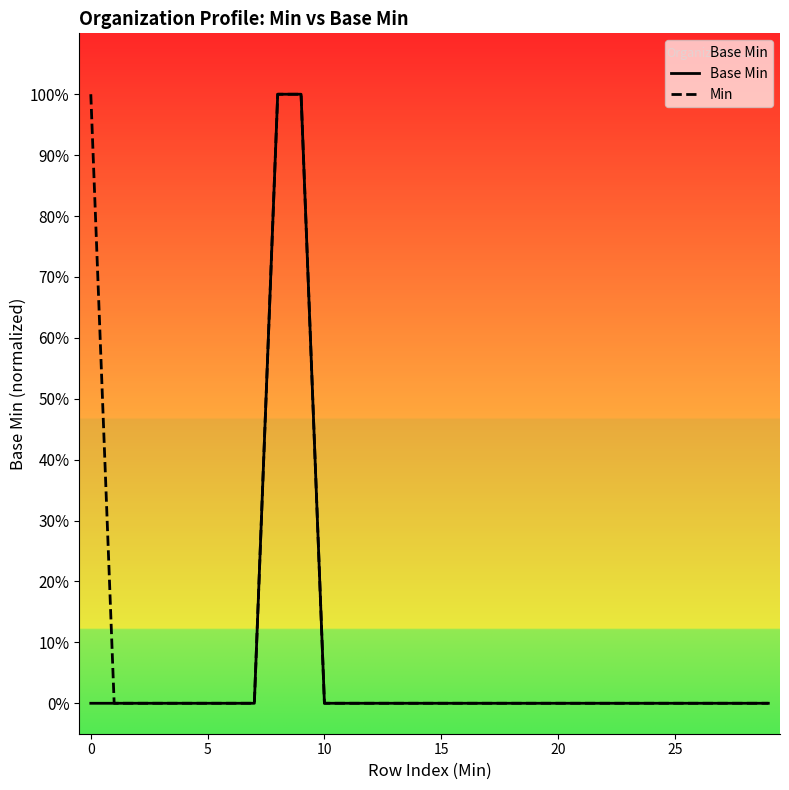

True or false: Min and Base Min intersect in this chart.

False